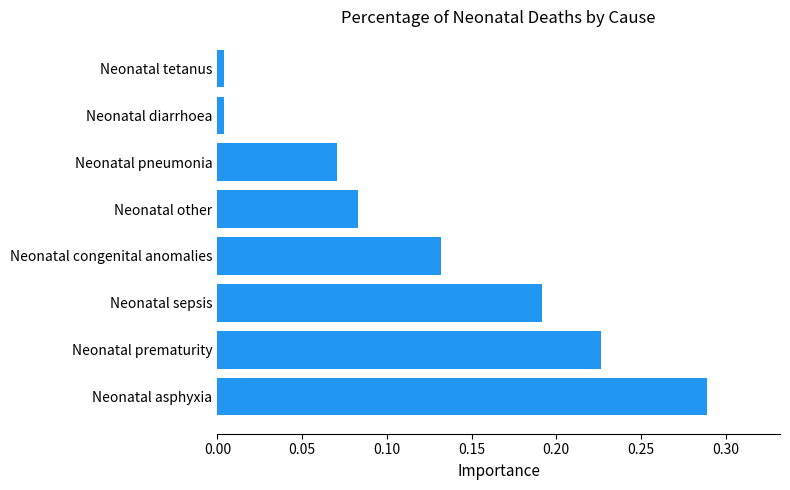

The value at Neonatal asphyxia is 0.4. True or false?

False